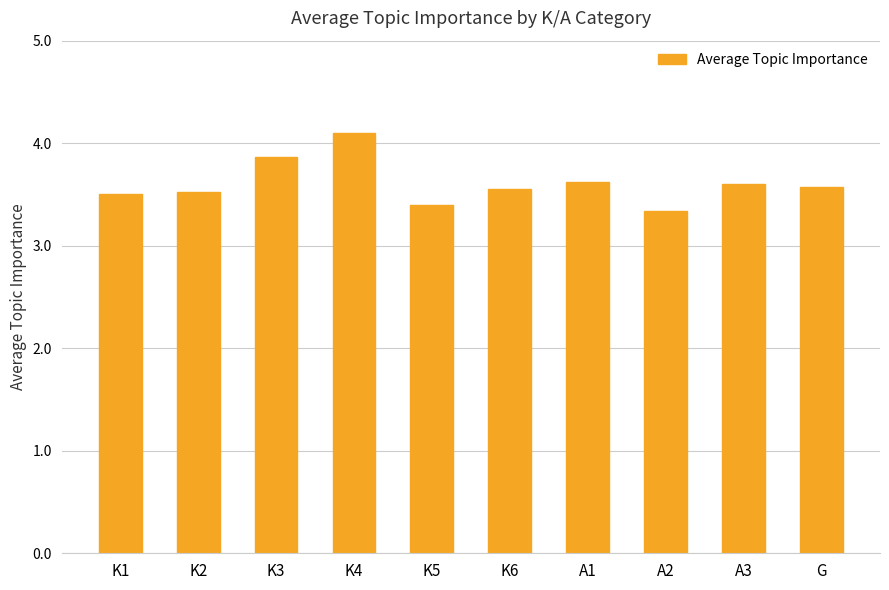

What value does the data have at K3?

3.9